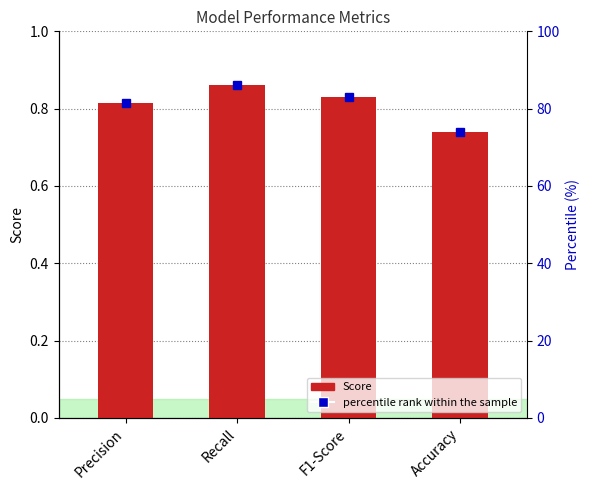

How many values are between 0 and 1?

4